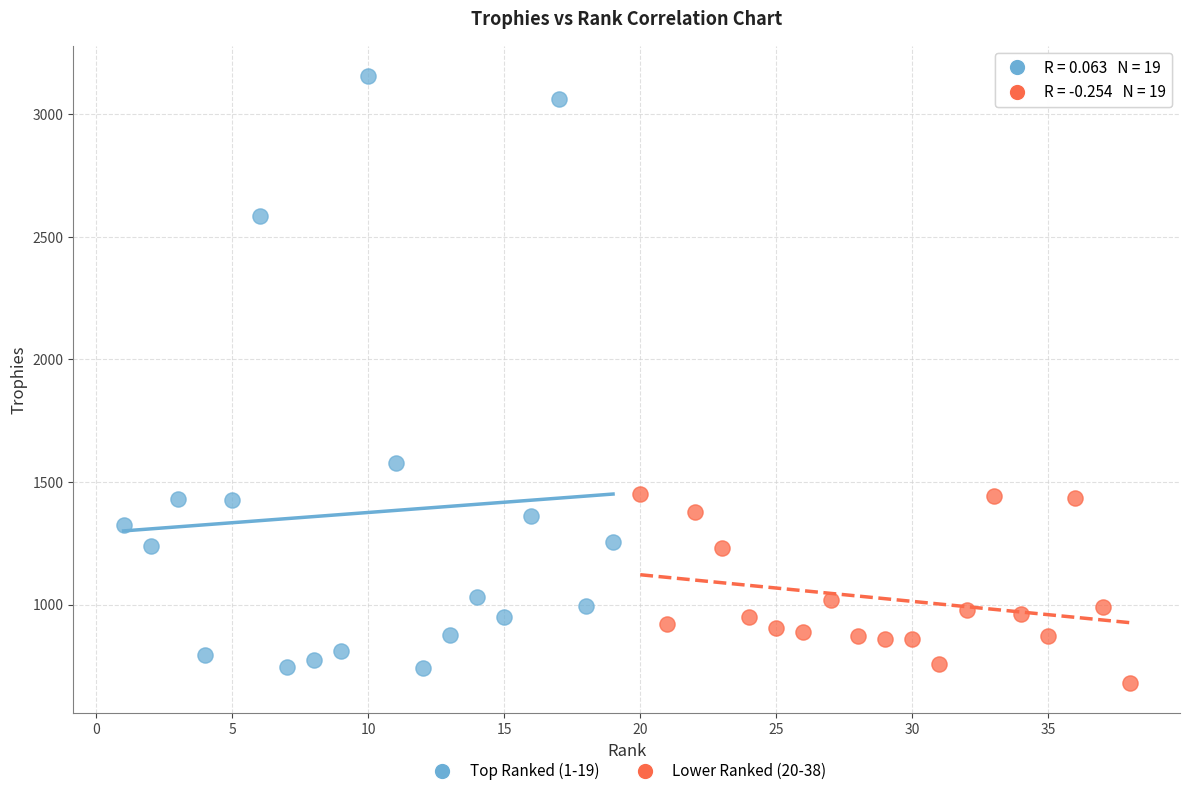

What are all the series names shown in the legend?

Top Ranked (1-19), Lower Ranked (20-38)